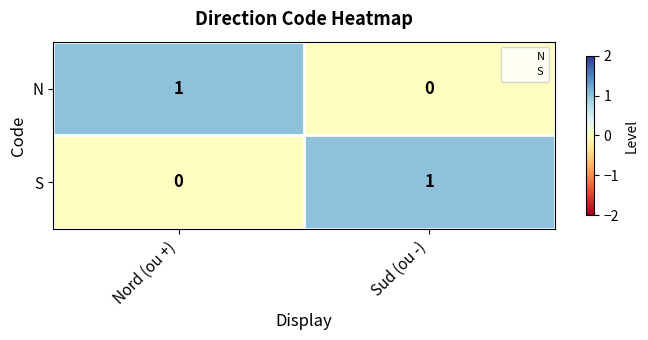

Is the value of N at Nord (ou +) greater than the value of S at Nord (ou +)?

Yes